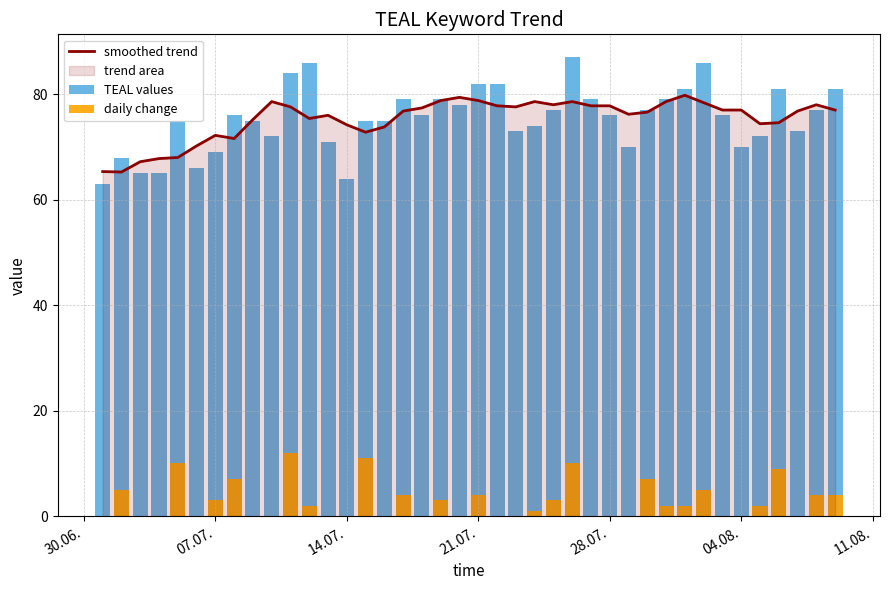

What is the sum of all daily change values?

110.0